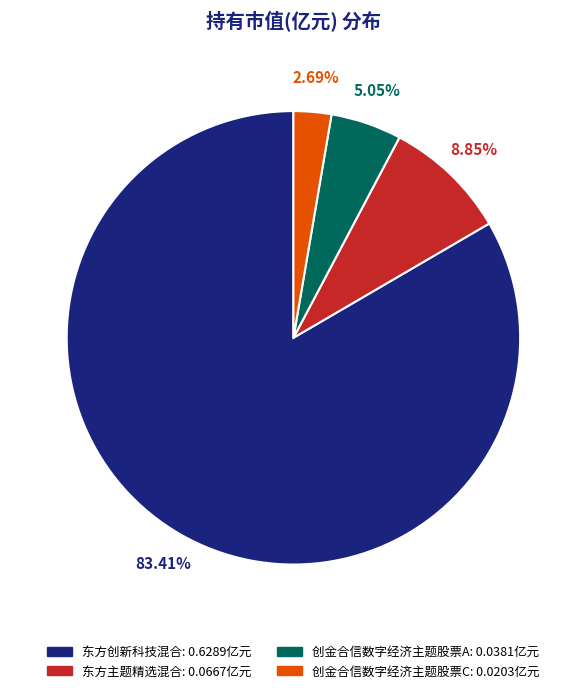

Which category has the smallest portion of the pie?

创金合信数字经济主题股票C